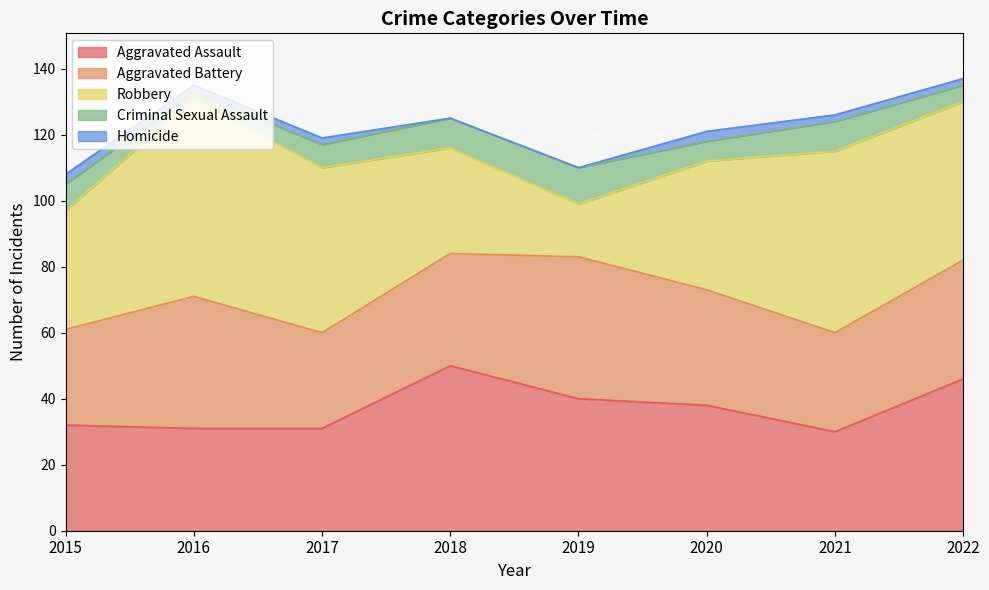

Rank the categories by Criminal Sexual Assault value from lowest to highest.

2016, 2022, 2020, 2017, 2015, 2018, 2021, 2019